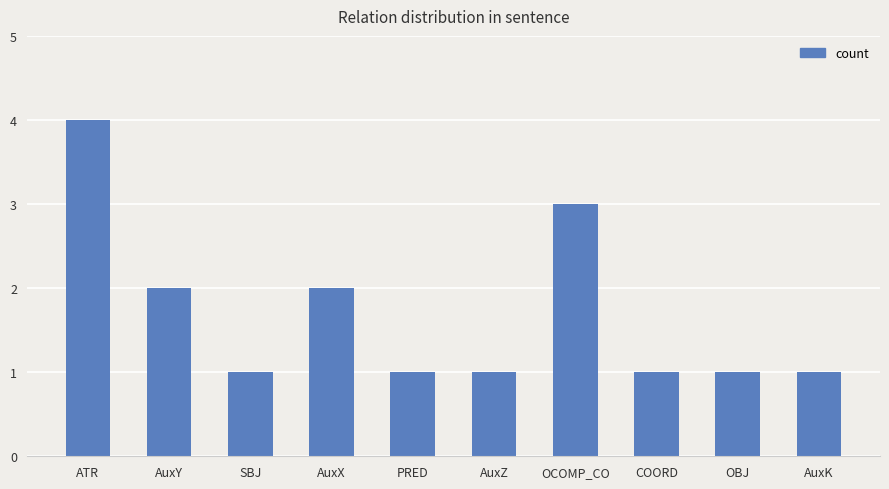

What is the approximate value at AuxK?

1